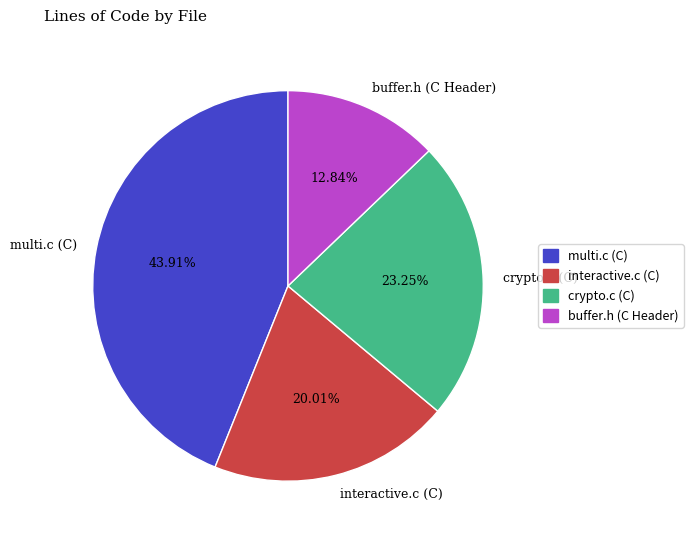

Do interactive.c (C) and buffer.h (C Header) together represent more than half of the pie?

No